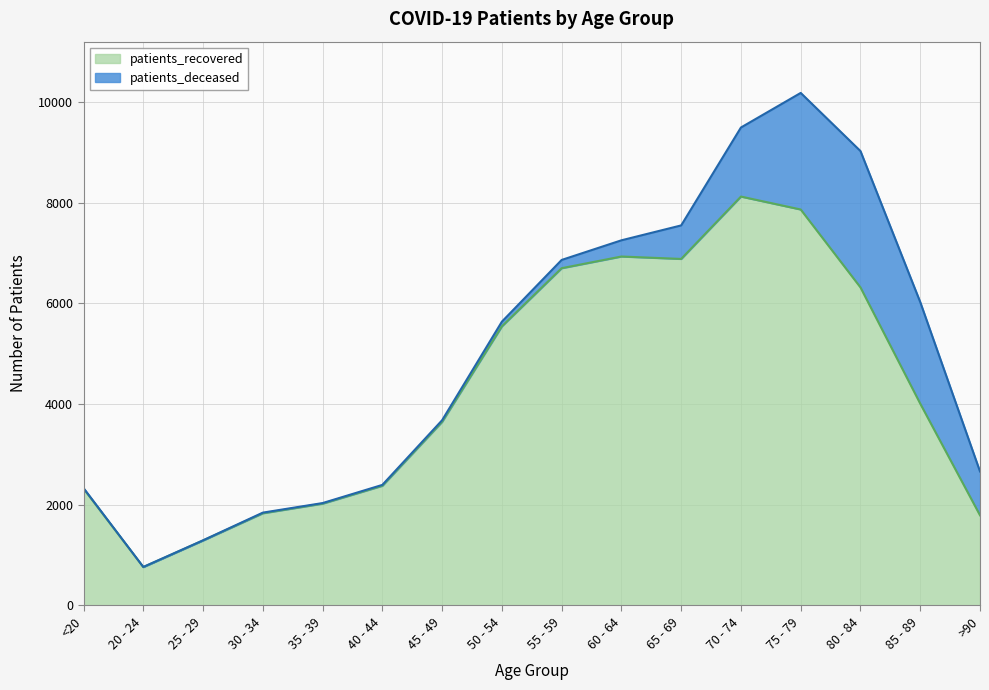

True or false: there are more than 0 points higher than both neighbors.

True